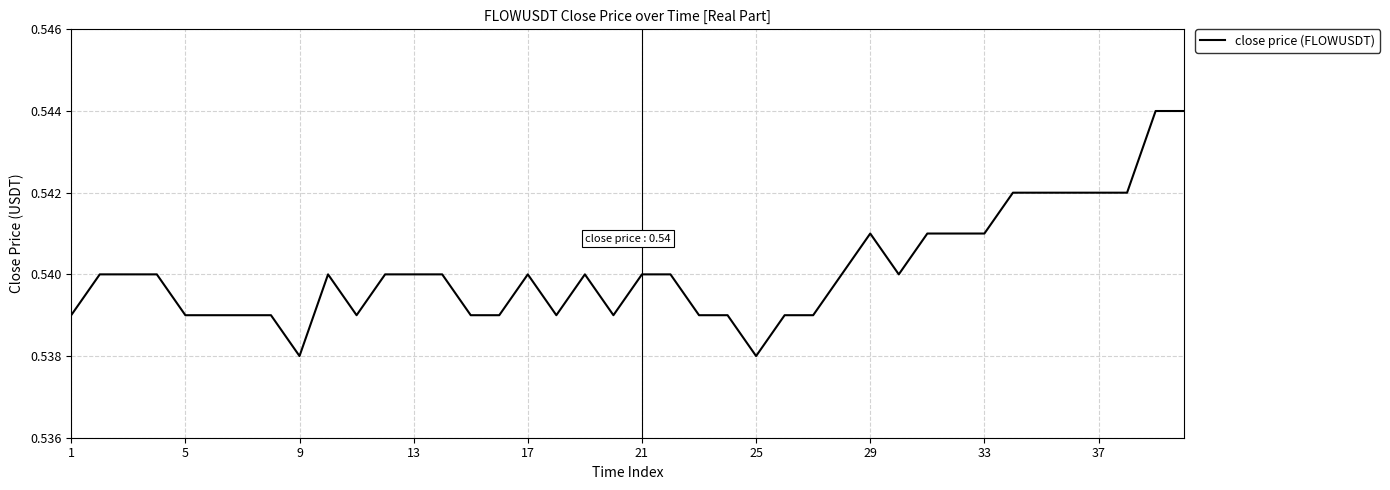

Count the values in the range 0 to 1.

40